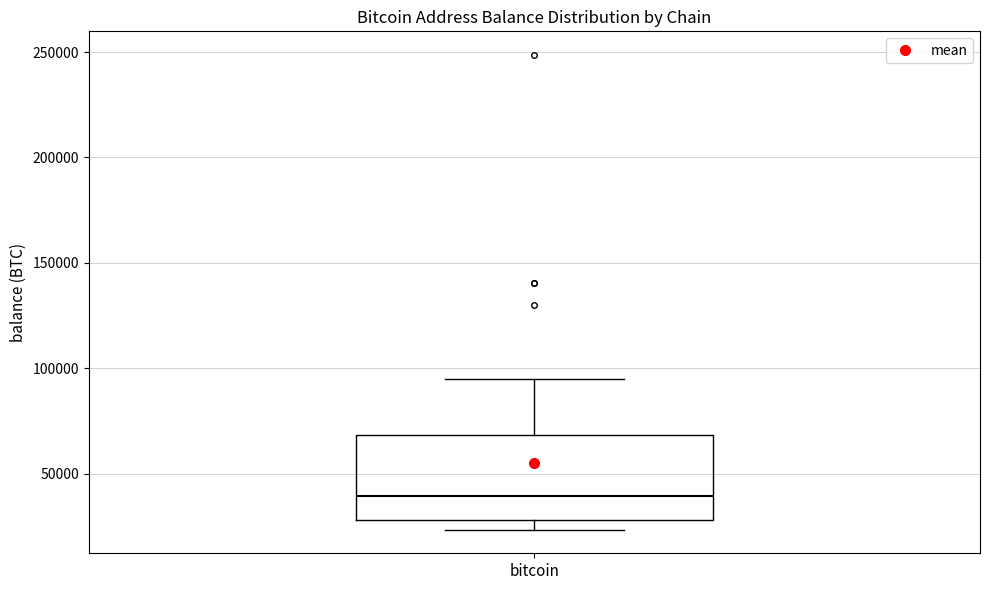

Read this box plot against the y-axis: the position of the median line, the range covered by the box, and the ends of both whiskers. The values are not printed on the chart, so give them approximately, as read against the axis.

median 40000, box 30000 to 70000, whiskers 25000 to 95000